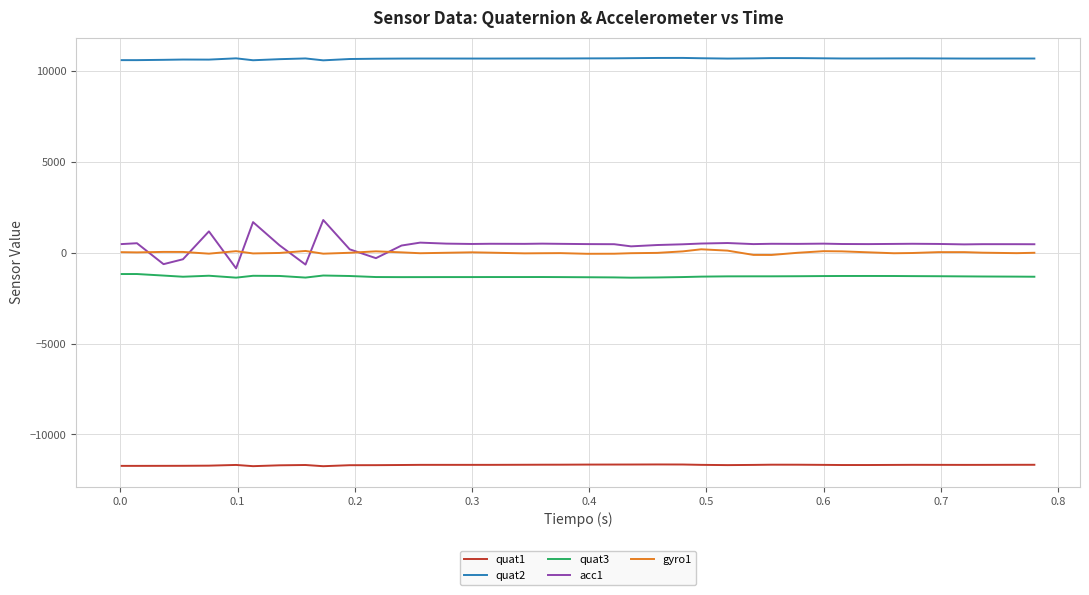

Which series has the largest range (max minus min)?

acc1